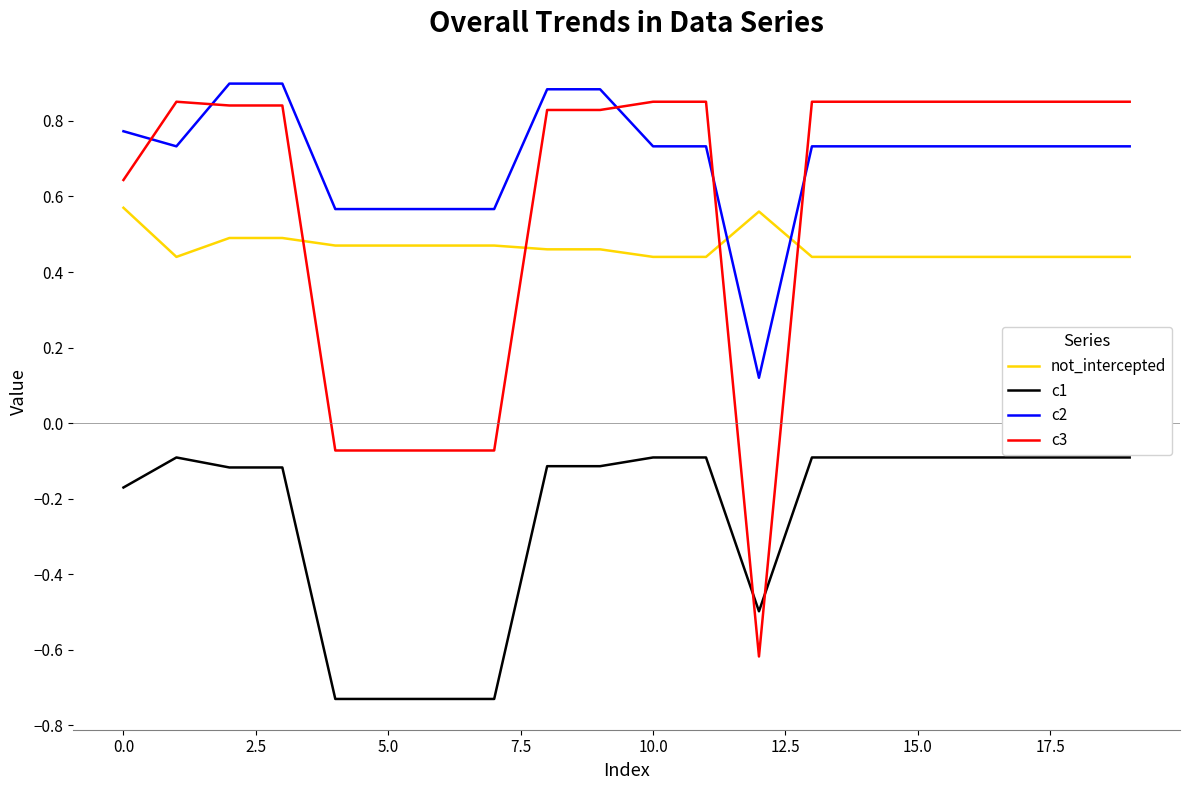

List the series in order of their peak value, lowest first.

c1, not_intercepted, c3, c2